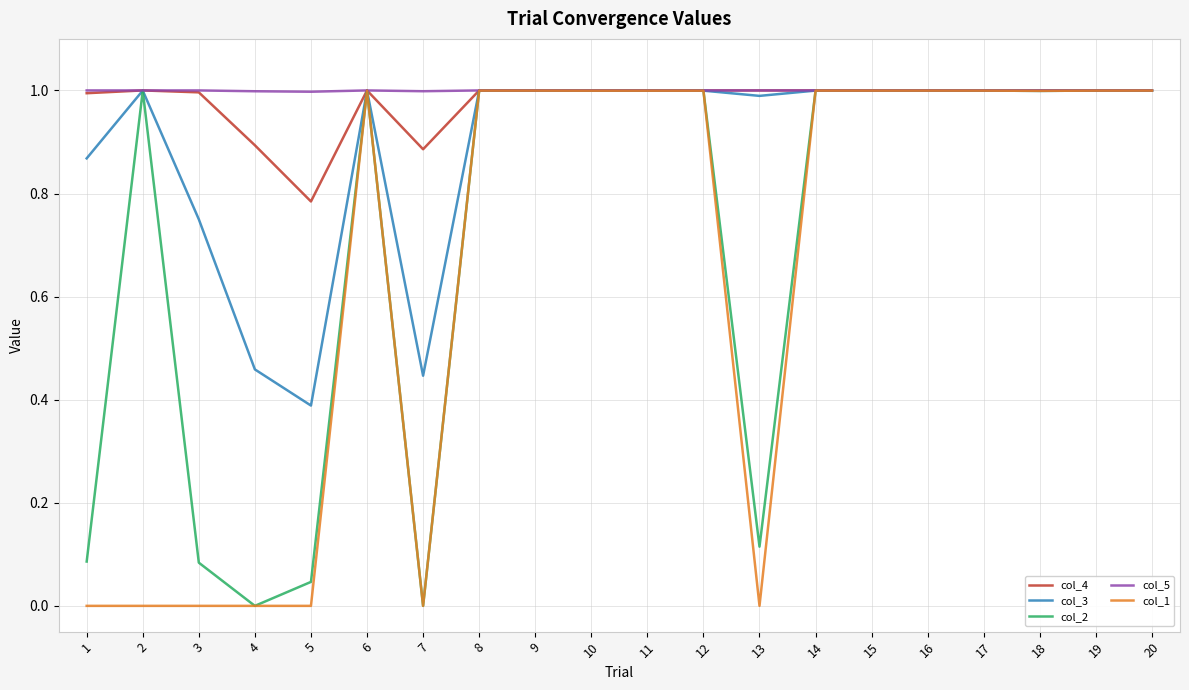

What is the total value across all series at 18?

5.0